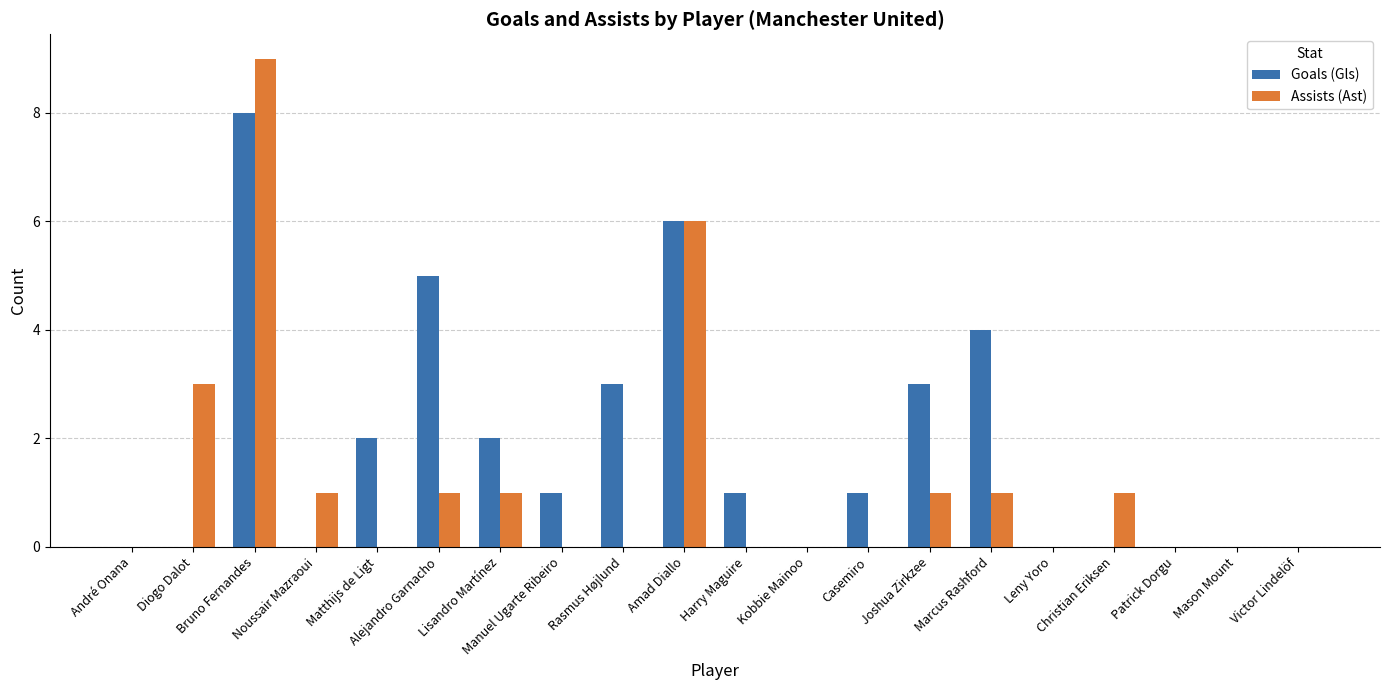

What is the sum of the Goals (Gls) values at Diogo Dalot and Joshua Zirkzee?

3